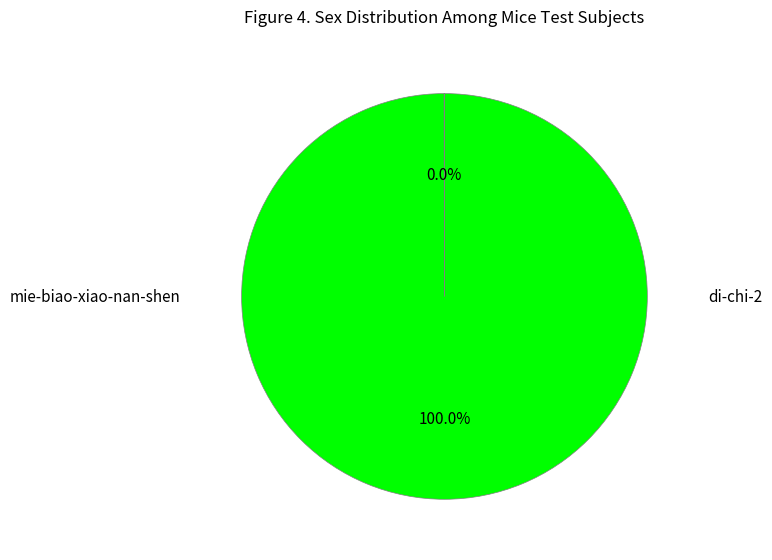

To the nearest percent, what is the difference between the largest and smallest slice percentages?

100%